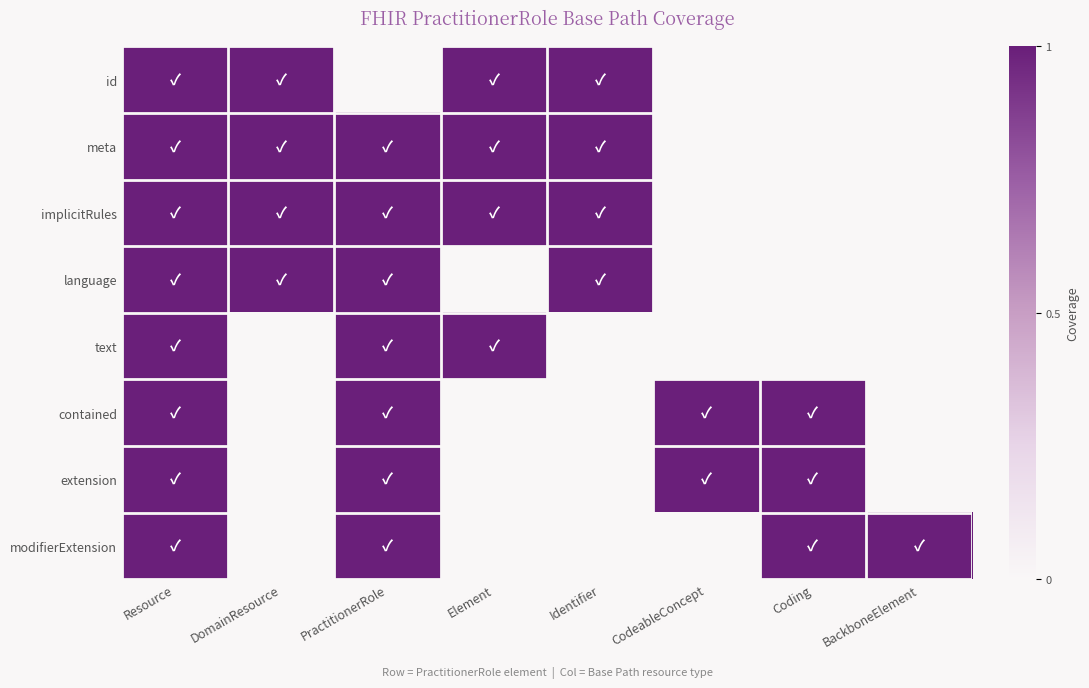

Which series has the largest total across all categories?

meta